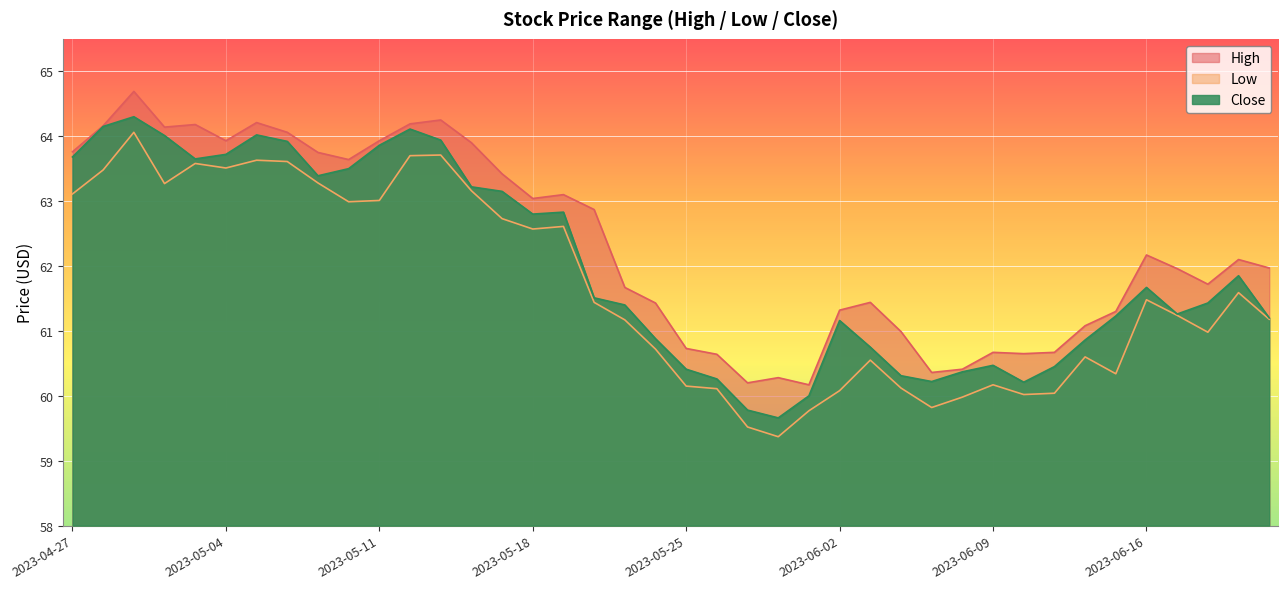

True or false: High and Low intersect in this chart.

False